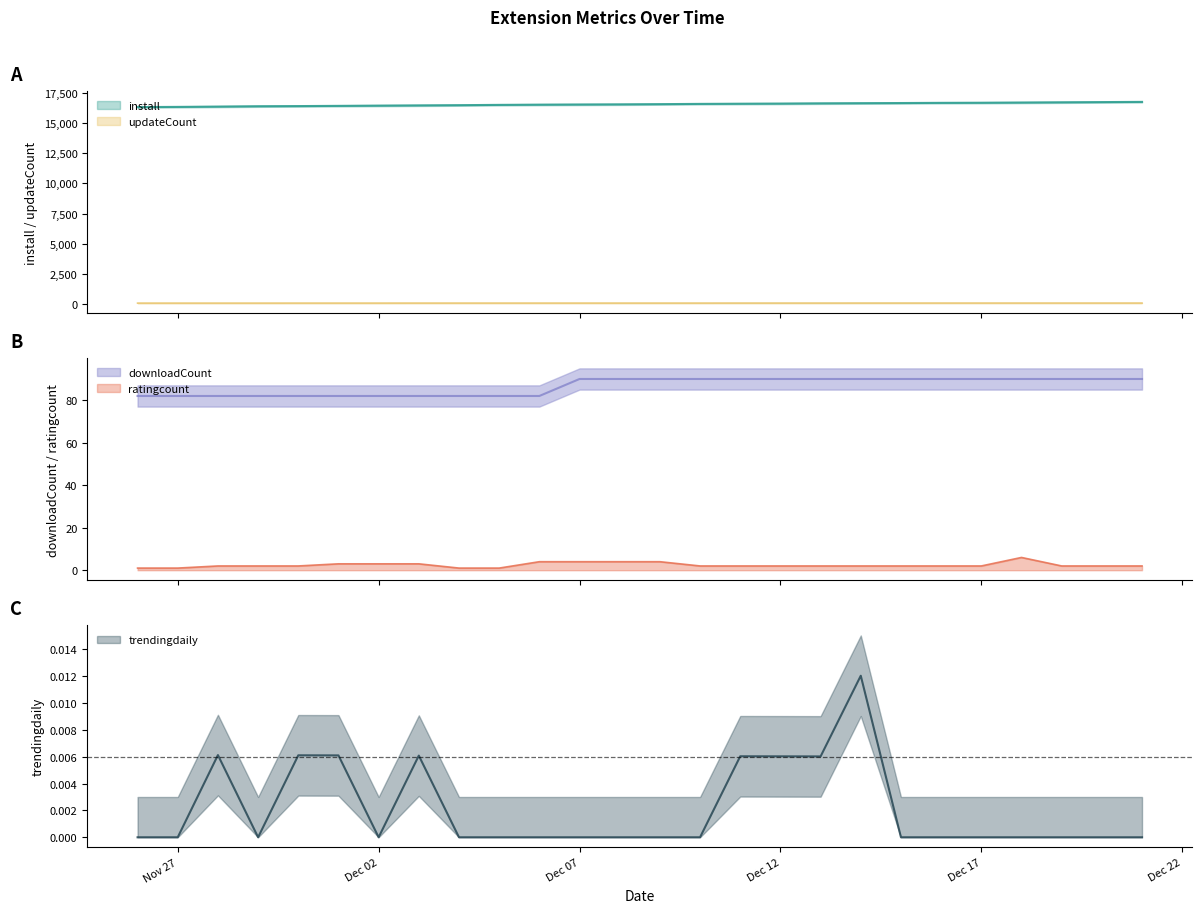

In trendingdaily, how many points are lower than both neighbors (excluding endpoints)?

3